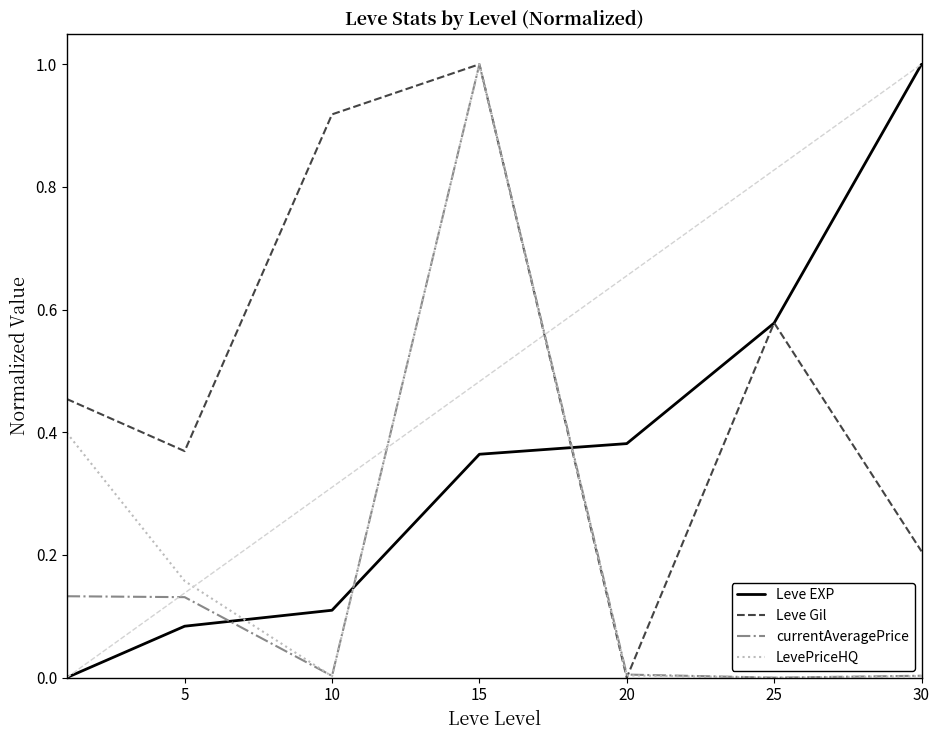

What is the greatest value displayed?

1.0